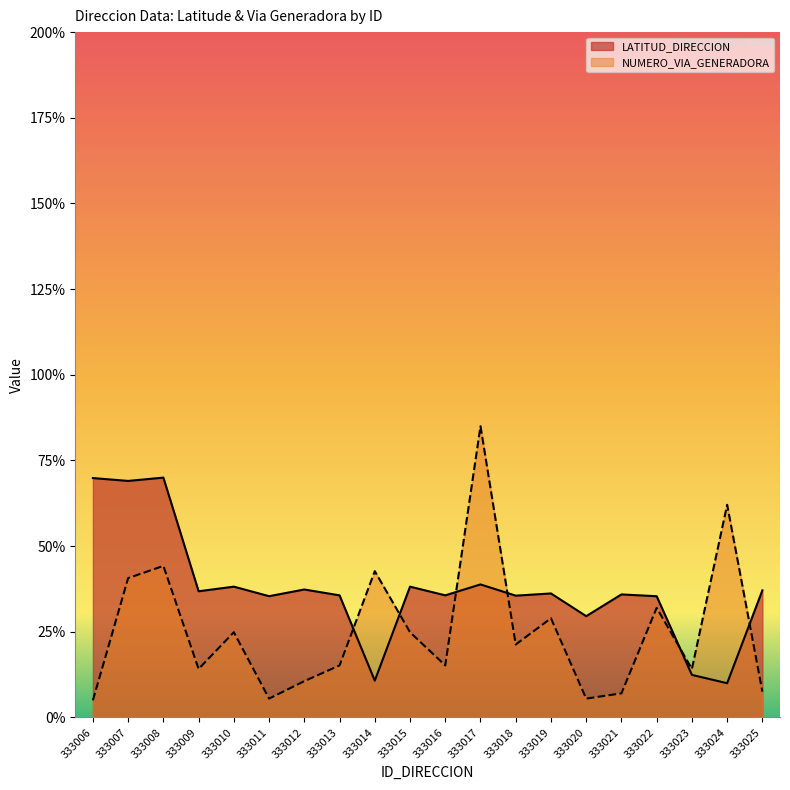

Is the value of LATITUD_DIRECCION at 333017 greater than the value of NUMERO_VIA_GENERADORA_DIRECCION at 333013?

Yes